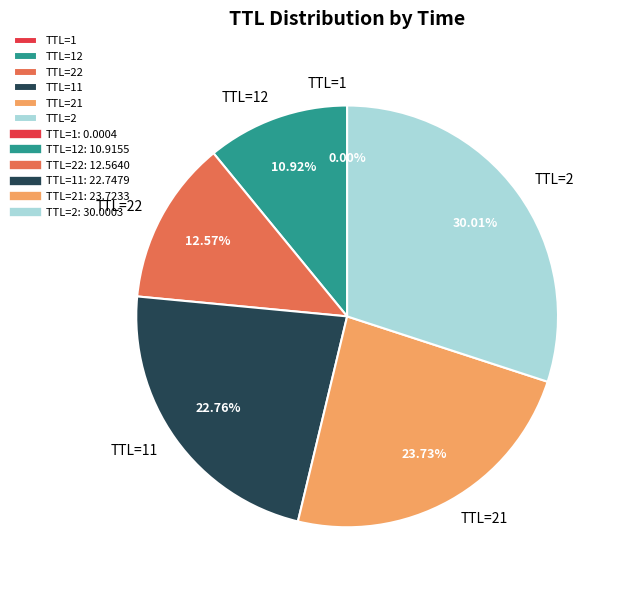

Is there any slice that represents more than half of the pie?

No